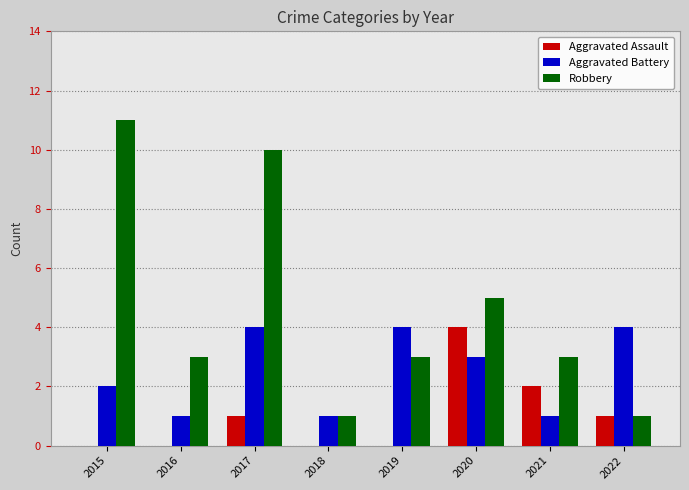

Is the value of Aggravated Battery at 2022 greater than the value of Robbery at 2015?

No